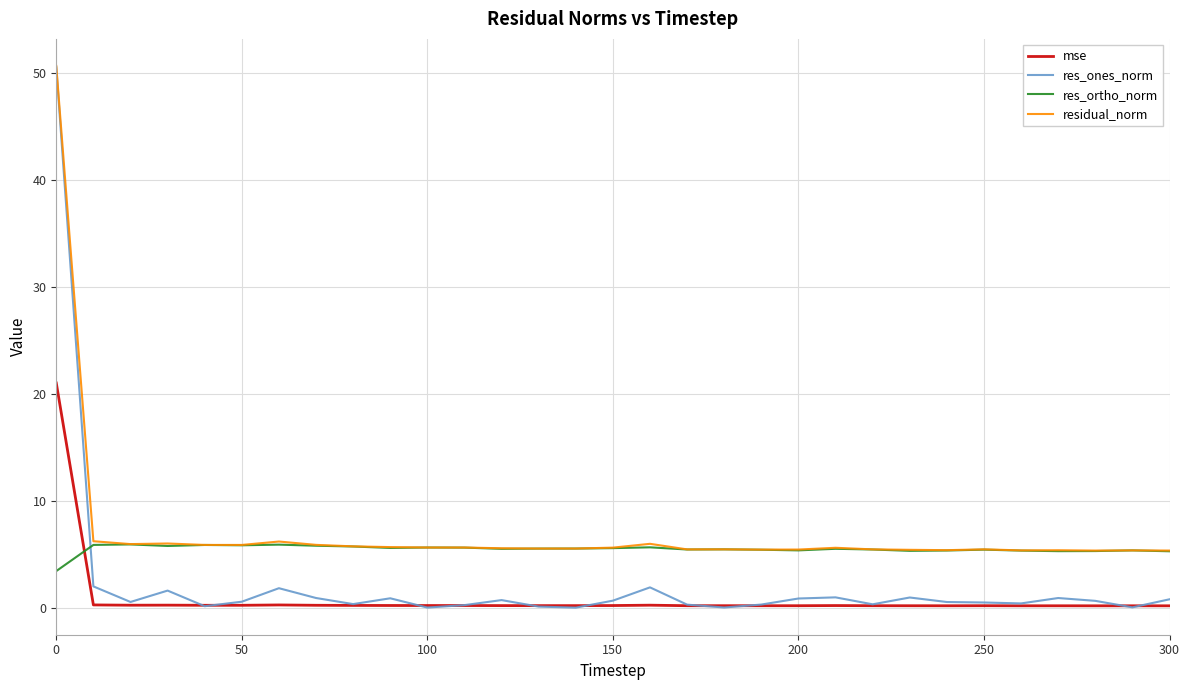

Rank the series by their average value, from highest to lowest.

residual_norm, res_ortho_norm, res_ones_norm, mse